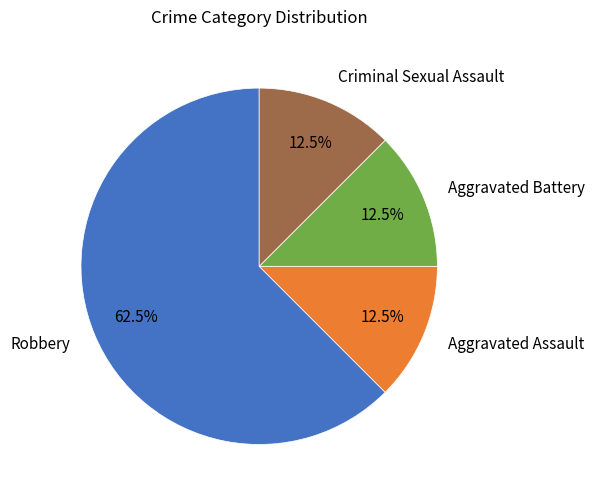

Combined, what portion of the pie is Criminal Sexual Assault and Robbery?

75.0%